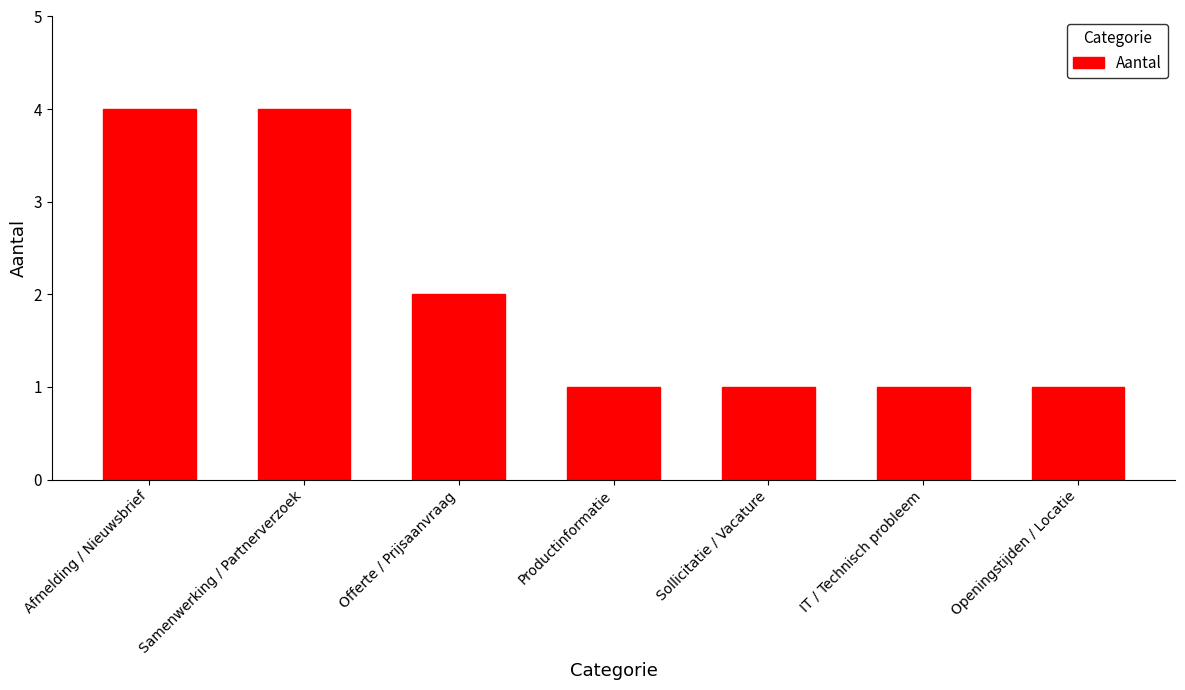

At which label is the value closest to 2?

Offerte / Prijsaanvraag